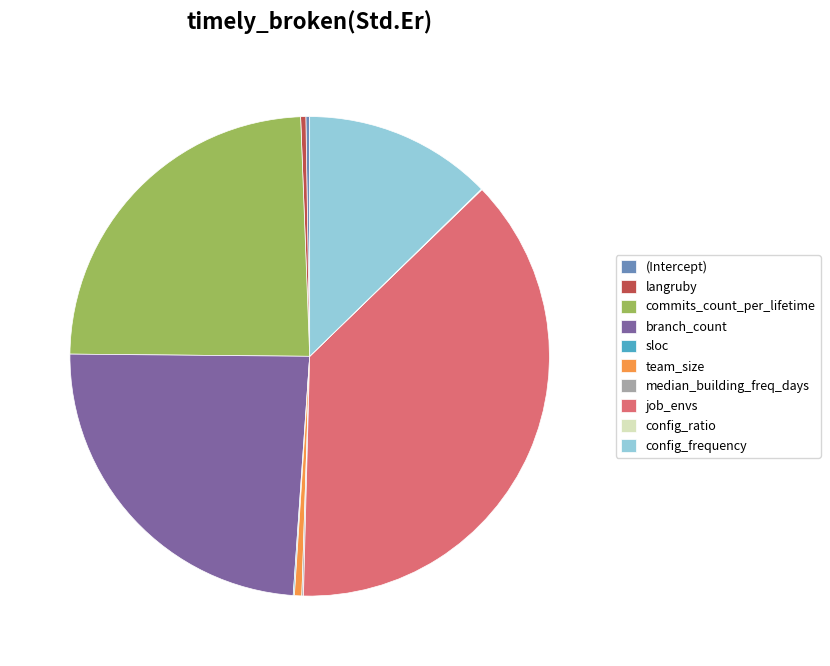

Does any single category account for the majority?

No